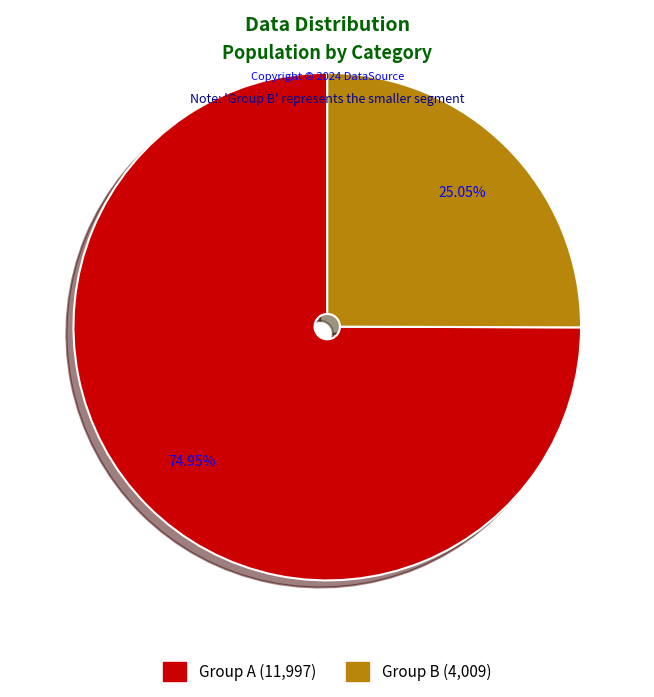

Does any single category account for the majority?

Yes